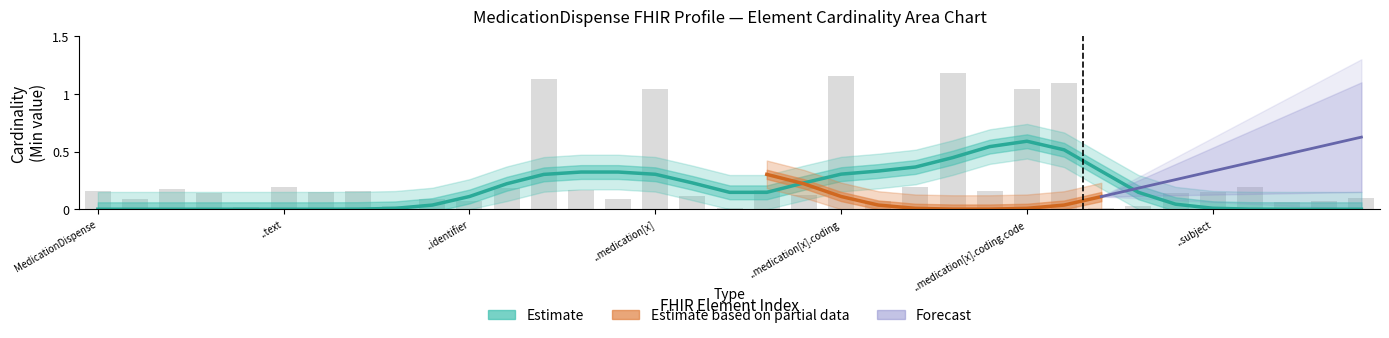

Are the bars horizontal?

No